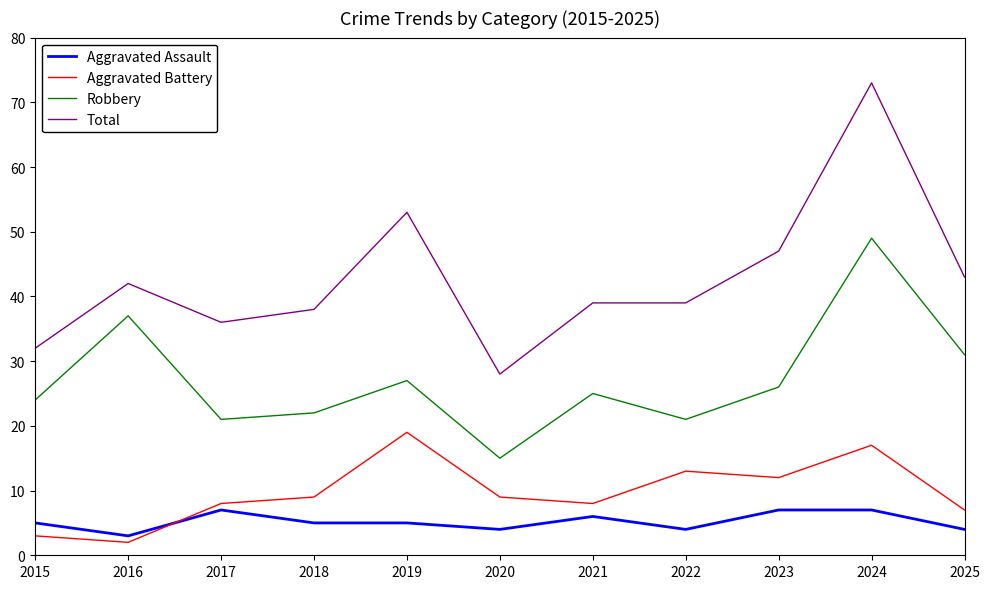

Where does the Robbery series first go above 25?

2016